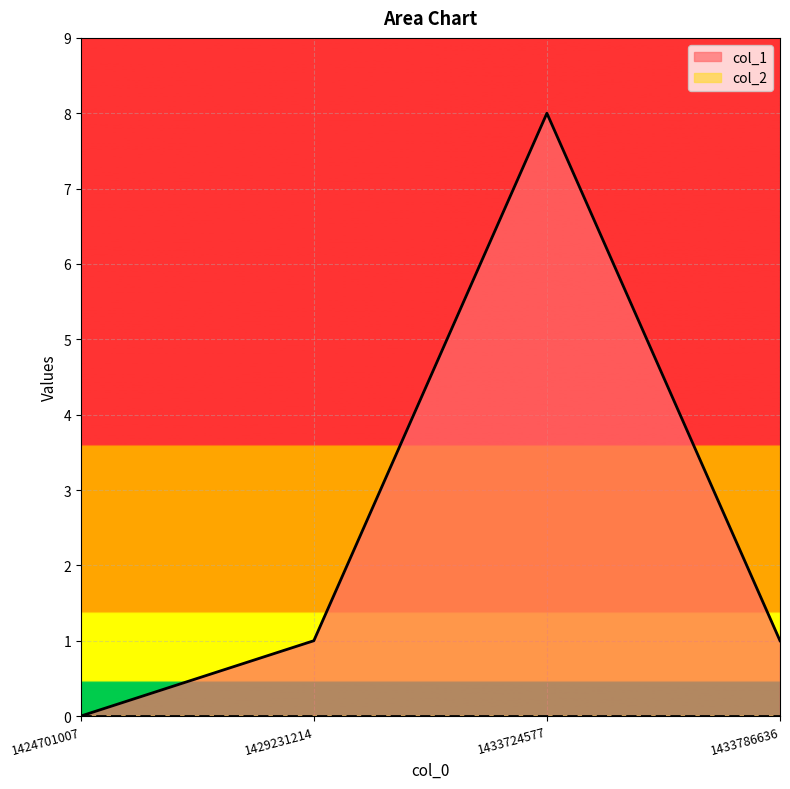

Where is the data nearest to the value 4?

1429231214